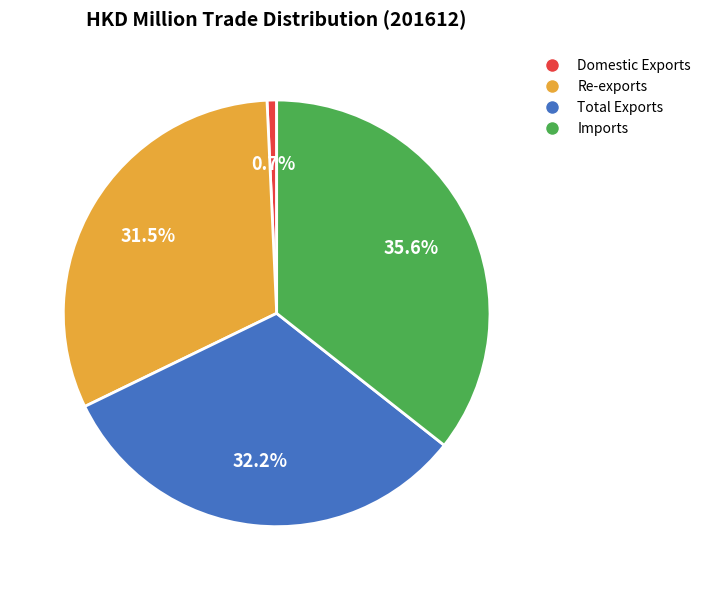

What percentage do Imports and Total Exports together represent?

67.8%